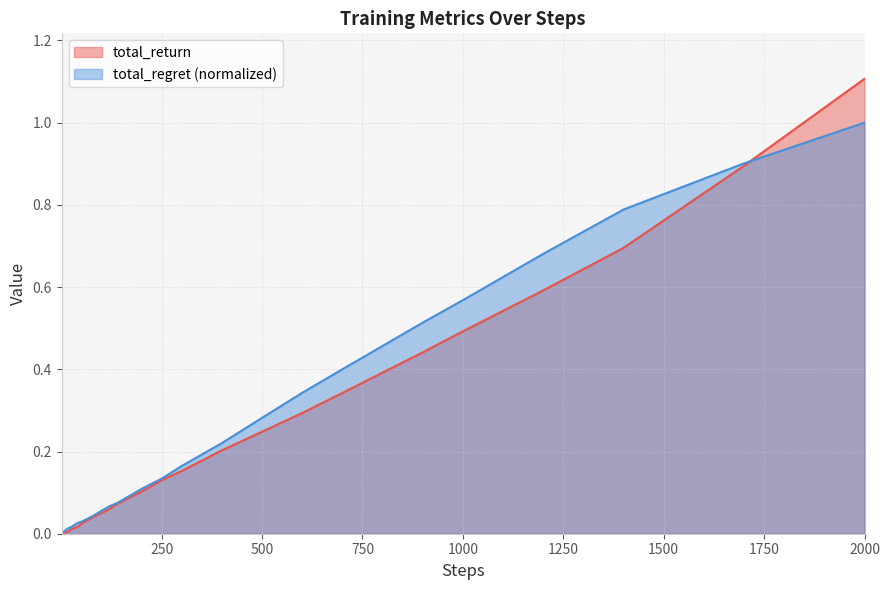

True or false: total_return has more than 2 points higher than both neighbors.

False